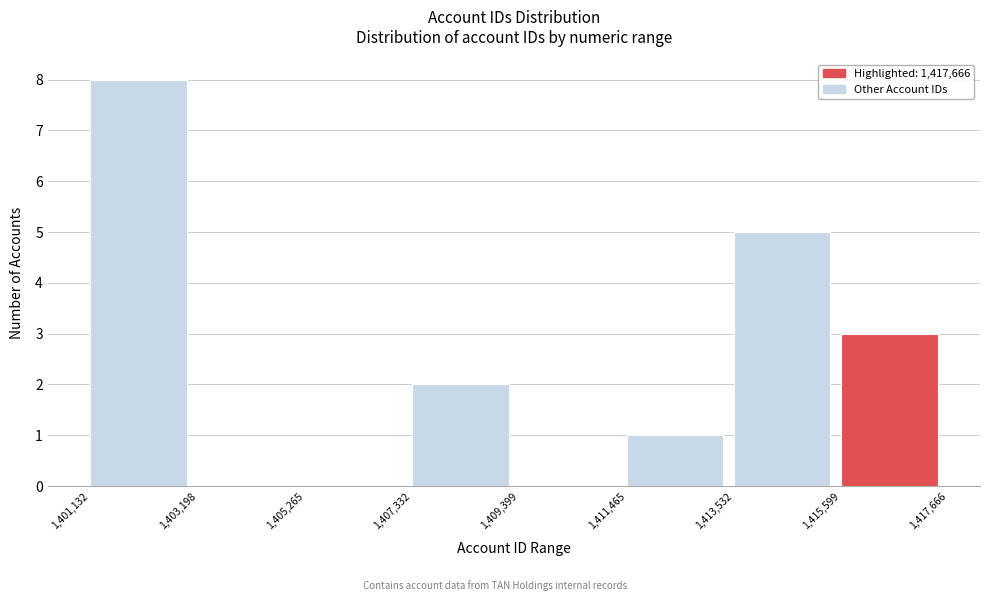

Reading left to right, list every bar in this chart as the range it spans on the x-axis followed by its height. The values are not printed on the chart, so give them approximately, as read against the axis.

1,401,132 to 1,403,198: 8
1,403,198 to 1,405,265: 0
1,405,265 to 1,407,332: 0
1,407,332 to 1,409,399: 2
1,409,399 to 1,411,465: 0
1,411,465 to 1,413,532: 1
1,413,532 to 1,415,599: 5
1,415,599 to 1,417,666: 3